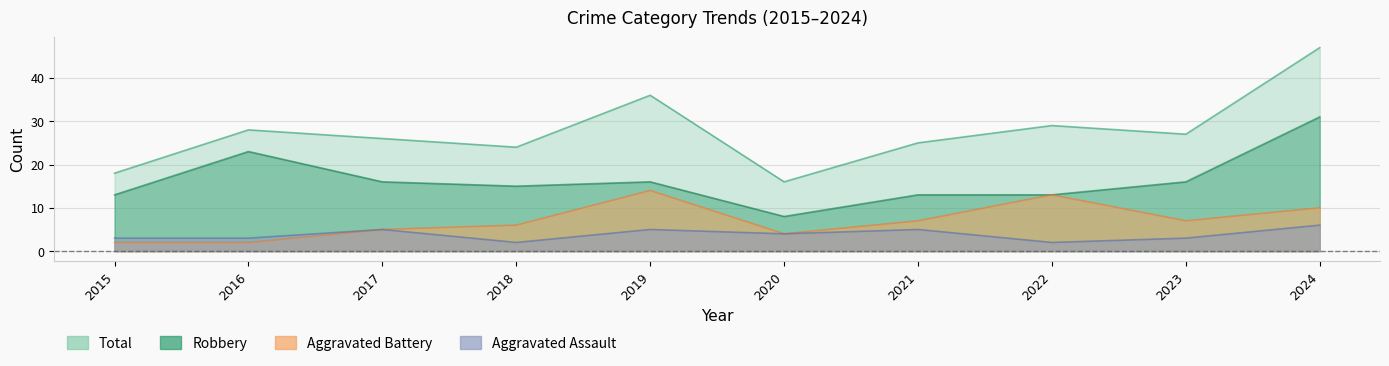

What is the difference between the highest and lowest values at 2017?

21